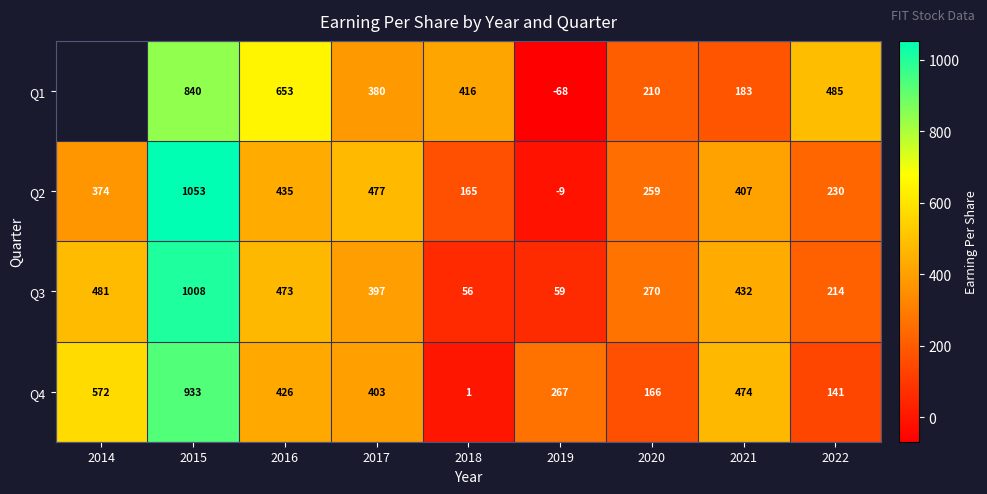

Is it true that Q1 equals 380 at 2017?

True